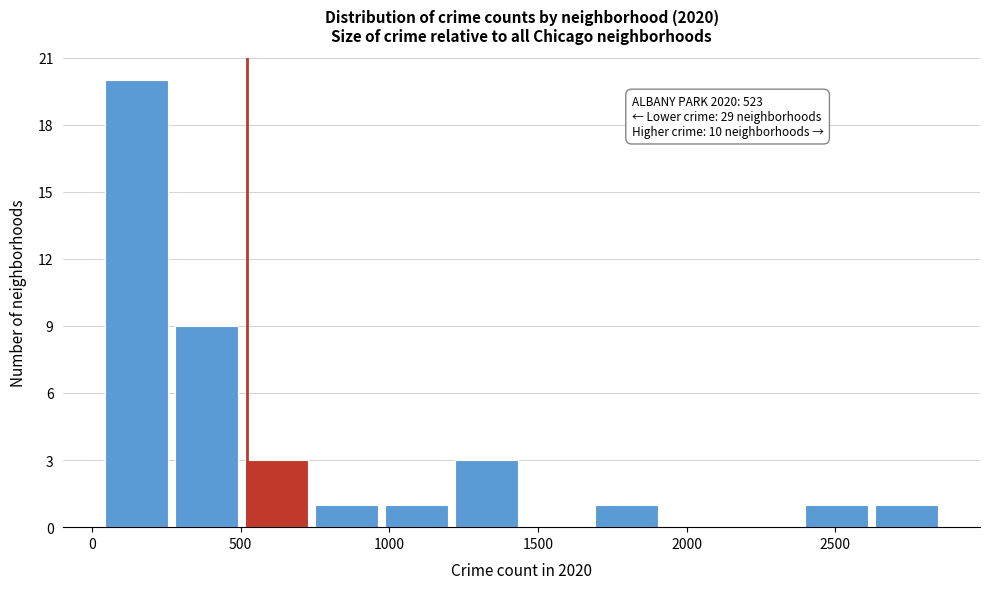

Over which range of the x-axis is the bar tallest?

50 to 300